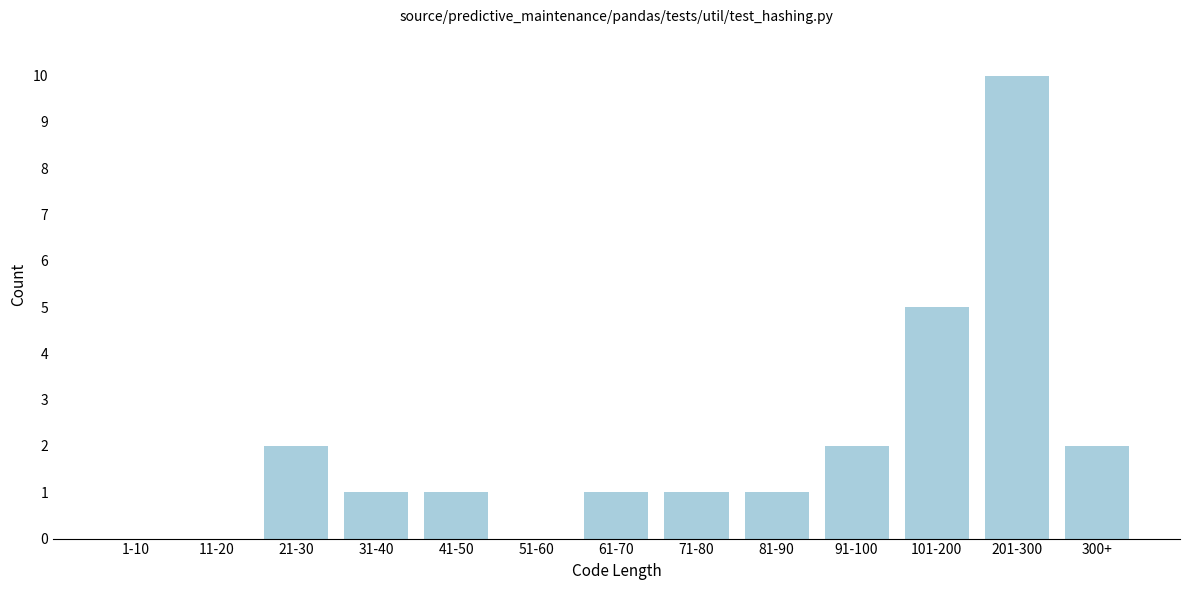

Reading right to left, transcribe all the data shown in this chart.

300+=2	201-300=10	101-200=5	91-100=2	81-90=1	71-80=1	61-70=1	51-60=0	41-50=1	31-40=1	21-30=2	11-20=0	1-10=0